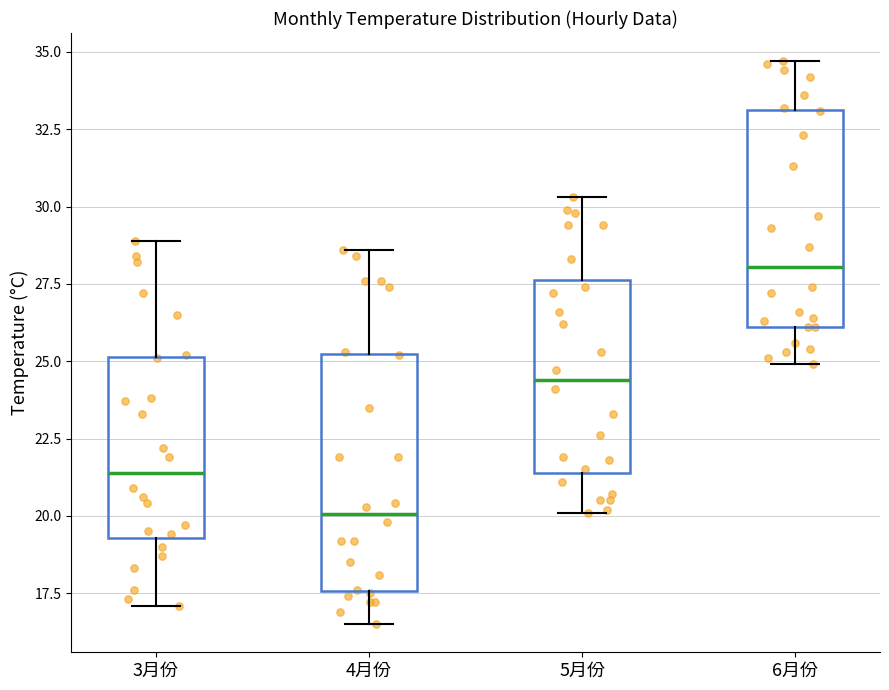

Which box is the tallest, from its lower edge to its upper edge?

4月份